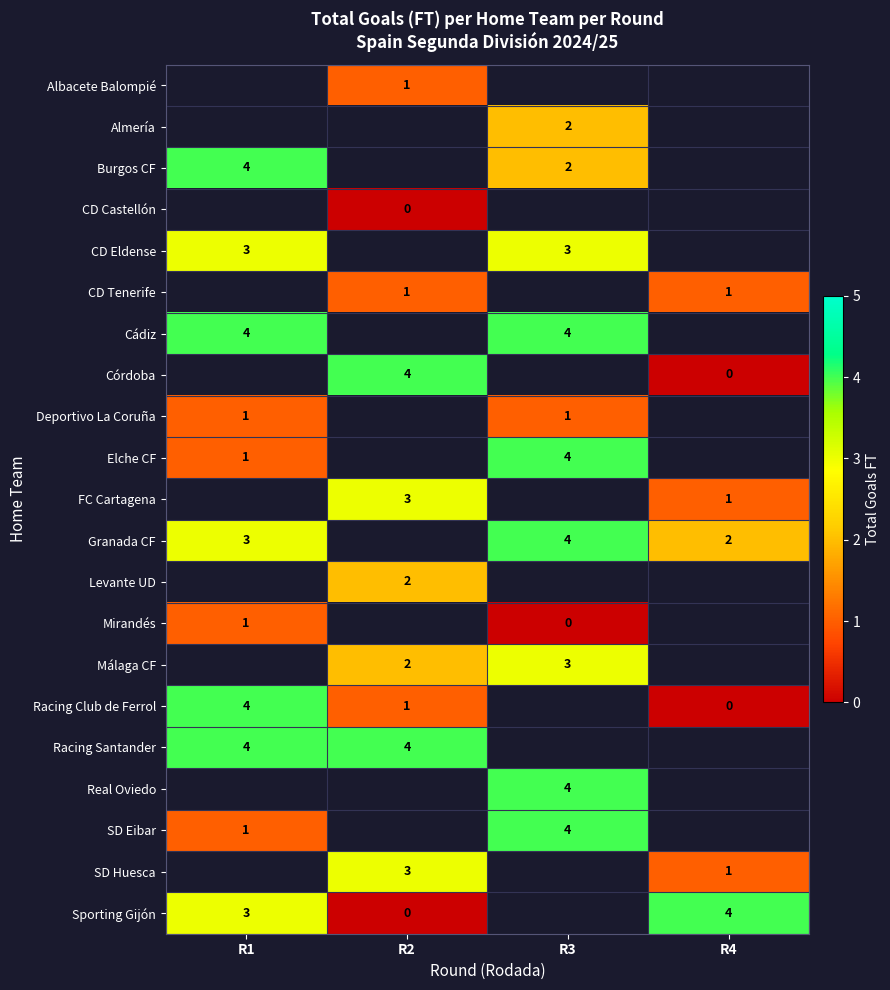

Count the number of data series in this chart.

21